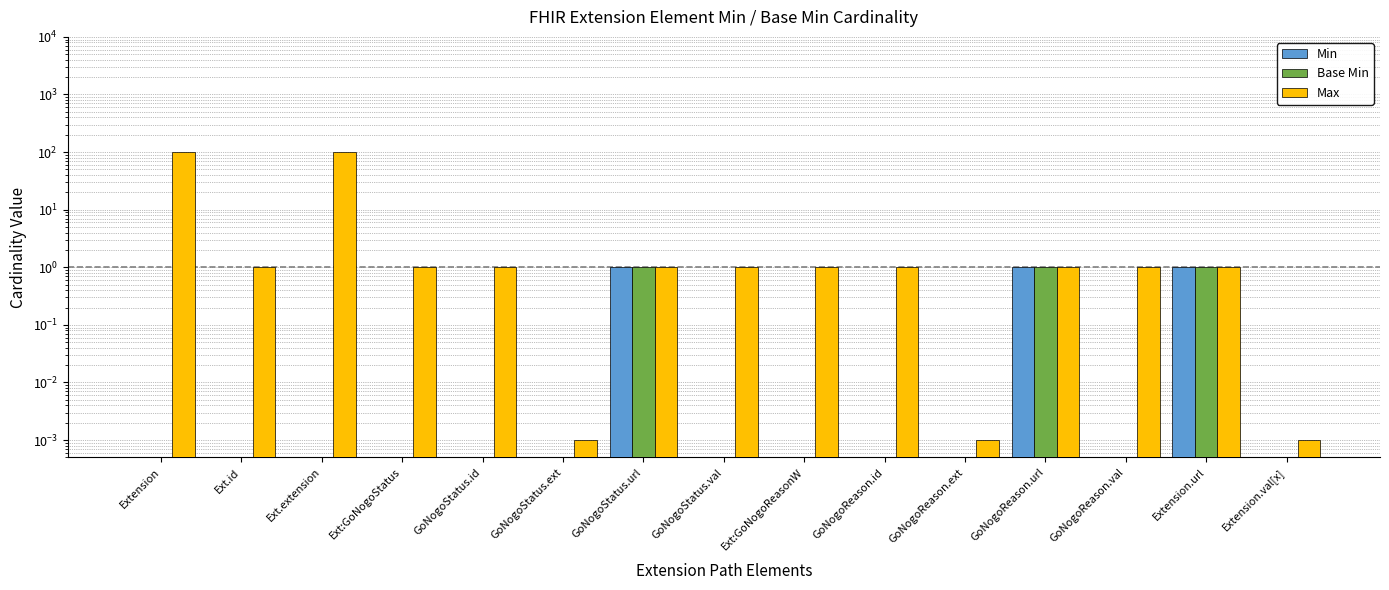

Reading left to right, extract all data points from this chart.

Min: Extension=0.0	Ext.id=0.0	Ext.extension=0.0	Ext:GoNogoStatus=0.0	GoNogoStatus.id=0.0	GoNogoStatus.ext=0.0	GoNogoStatus.url=1.0	GoNogoStatus.val=0.0	Ext:GoNogoReasonW=0.0	GoNogoReason.id=0.0	GoNogoReason.ext=0.0	GoNogoReason.url=1.0	GoNogoReason.val=0.0	Extension.url=1.0	Extension.val[x]=0.0
Base Min: Extension=0.0	Ext.id=0.0	Ext.extension=0.0	Ext:GoNogoStatus=0.0	GoNogoStatus.id=0.0	GoNogoStatus.ext=0.0	GoNogoStatus.url=1.0	GoNogoStatus.val=0.0	Ext:GoNogoReasonW=0.0	GoNogoReason.id=0.0	GoNogoReason.ext=0.0	GoNogoReason.url=1.0	GoNogoReason.val=0.0	Extension.url=1.0	Extension.val[x]=0.0
Max: Extension=100.0	Ext.id=1.0	Ext.extension=100.0	Ext:GoNogoStatus=1.0	GoNogoStatus.id=1.0	GoNogoStatus.ext=0.0	GoNogoStatus.url=1.0	GoNogoStatus.val=1.0	Ext:GoNogoReasonW=1.0	GoNogoReason.id=1.0	GoNogoReason.ext=0.0	GoNogoReason.url=1.0	GoNogoReason.val=1.0	Extension.url=1.0	Extension.val[x]=0.0